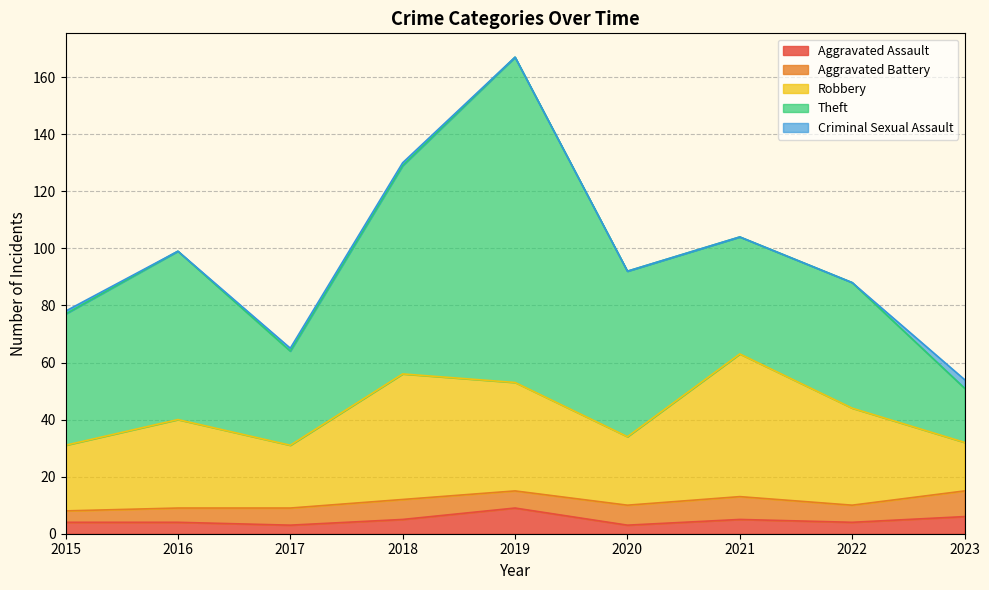

Which category has the lowest value in the Aggravated Battery series?

2015